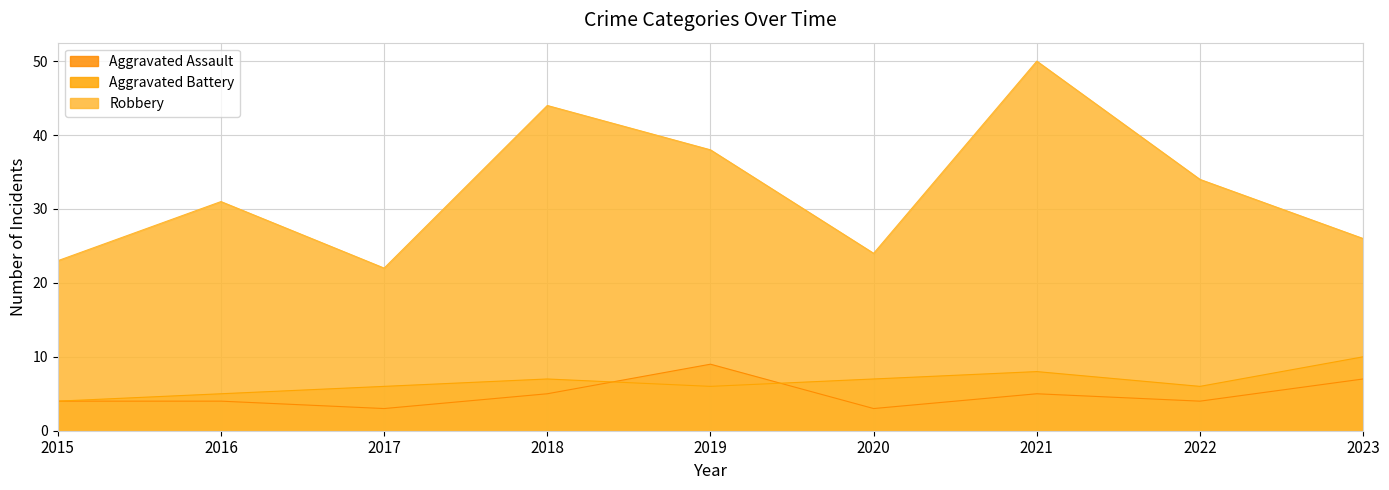

At which category does Aggravated Assault reach its first local peak?

2019